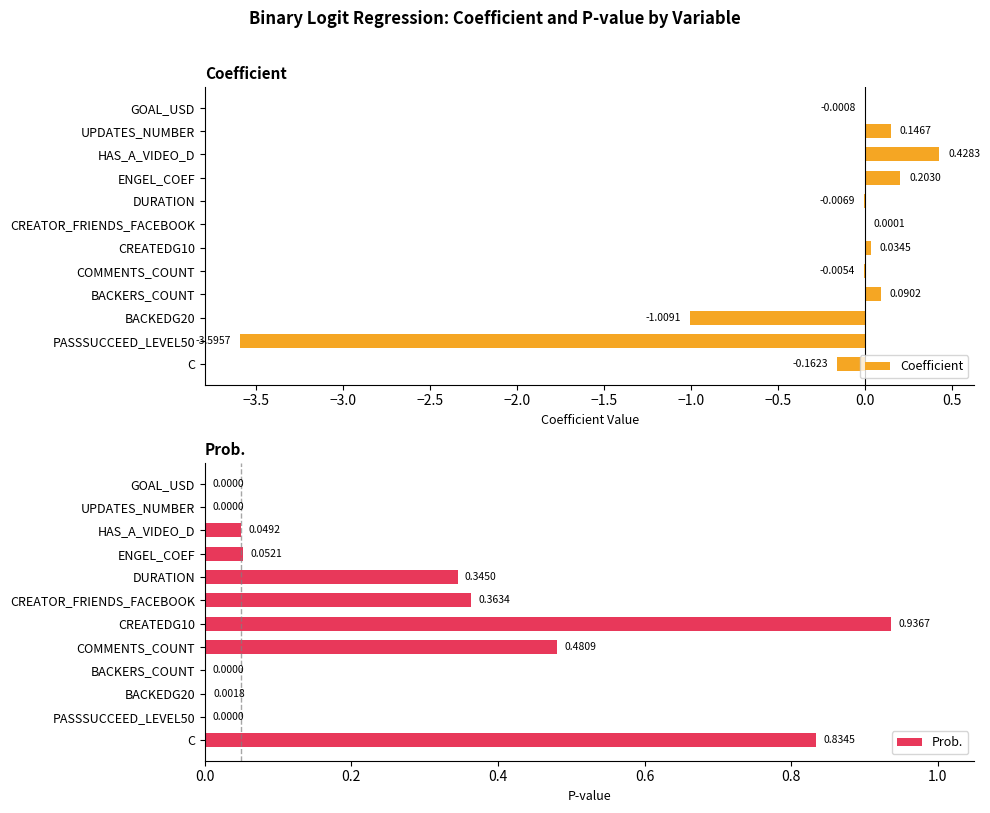

True or false: Coefficient has a value of -0.8 at PASSSUCCEED_LEVEL50.

False